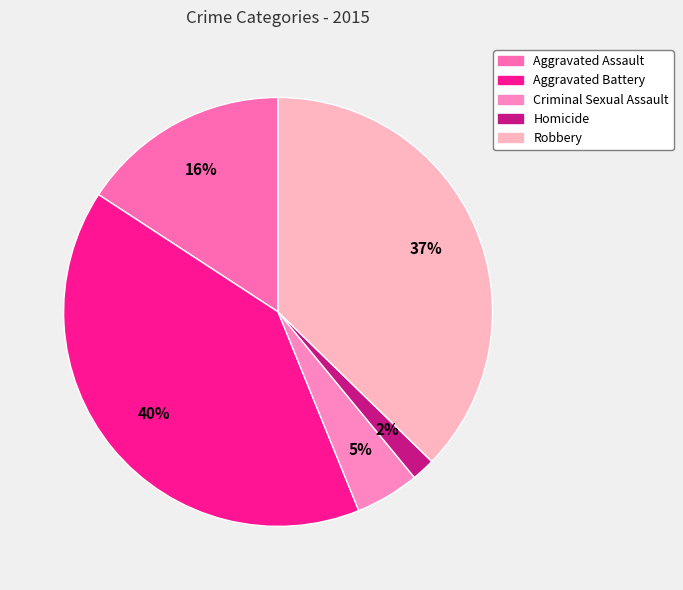

Which has a higher value, Robbery or Criminal Sexual Assault?

Robbery